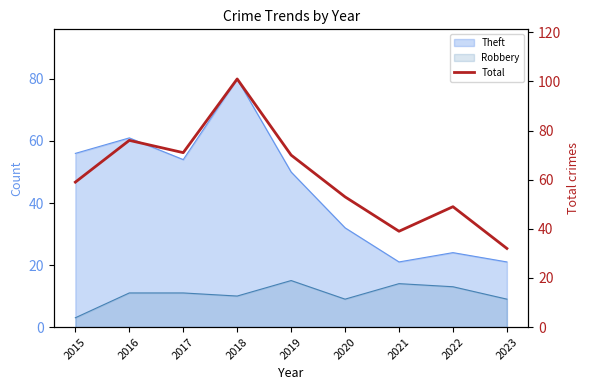

At which category does the data reach its first local peak?

2016